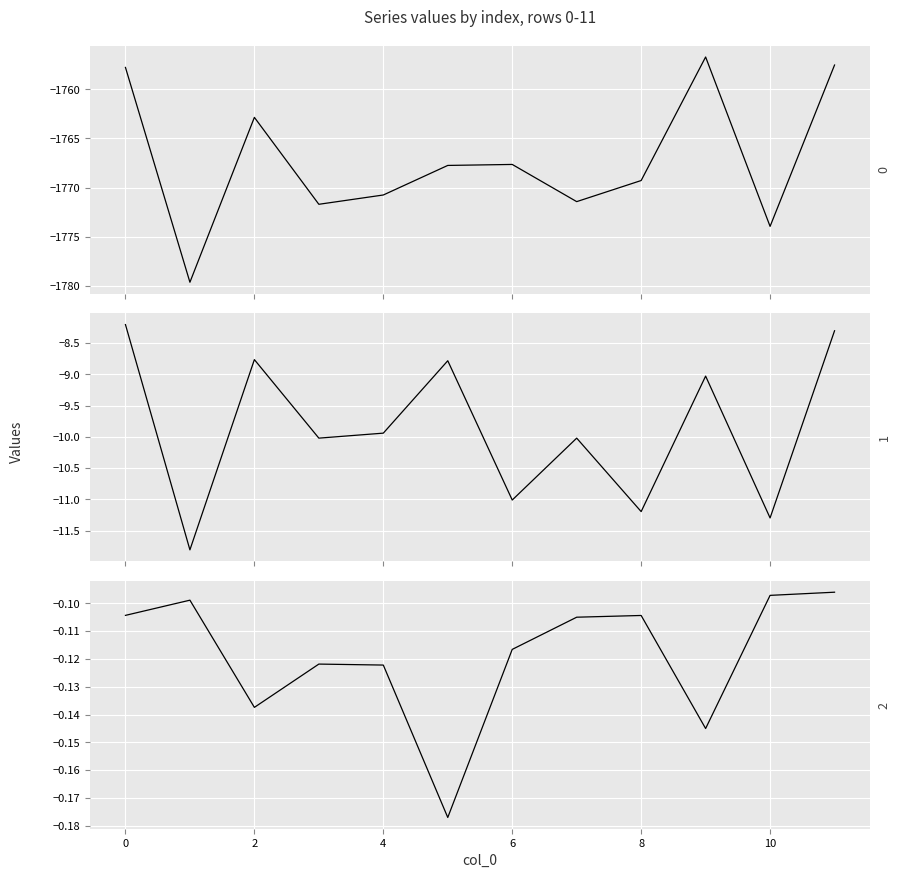

Reading left to right, extract all data points from this chart.

0: 0=-1757.8	1=-1779.6	2=-1762.9	3=-1771.7	4=-1770.7	5=-1767.7	6=-1767.6	7=-1771.4	8=-1769.3	9=-1756.7	10=-1773.9	11=-1757.5
1: 0=-8.2	1=-11.8	2=-8.8	3=-10.0	4=-9.9	5=-8.8	6=-11.0	7=-10.0	8=-11.2	9=-9.0	10=-11.3	11=-8.3
2: 0=-0.1	1=-0.1	2=-0.1	3=-0.1	4=-0.1	5=-0.2	6=-0.1	7=-0.1	8=-0.1	9=-0.1	10=-0.1	11=-0.1